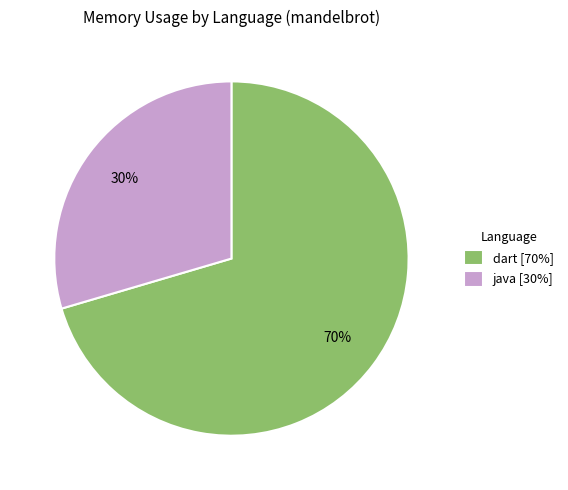

Between dart [70%] and java [30%], which is larger?

dart [70%]